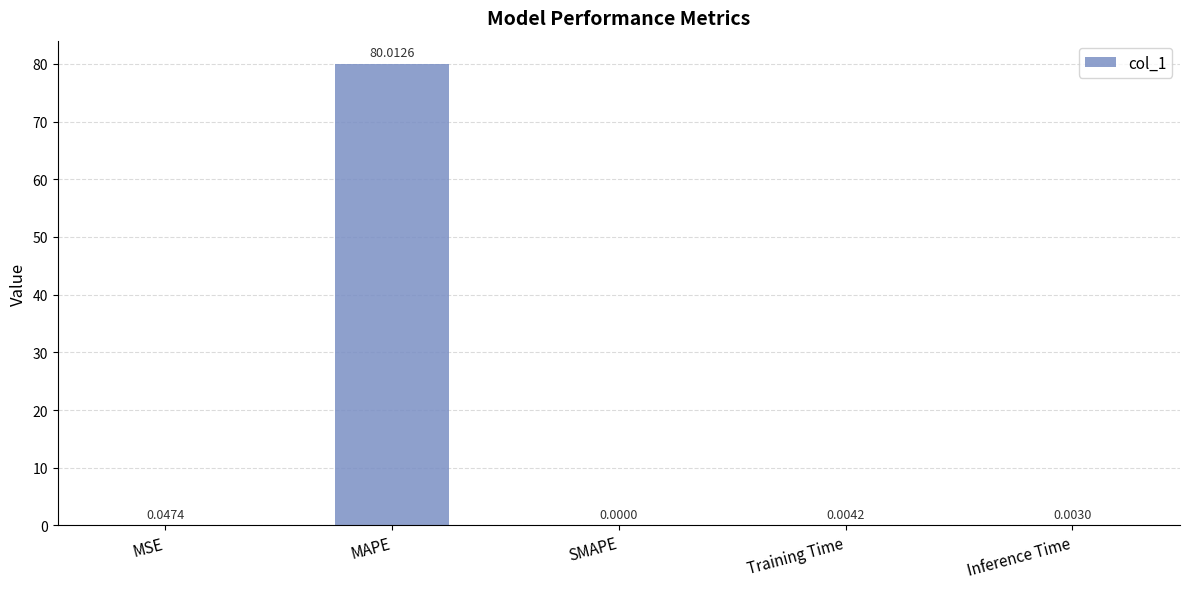

Count the number of values greater than 0.

4